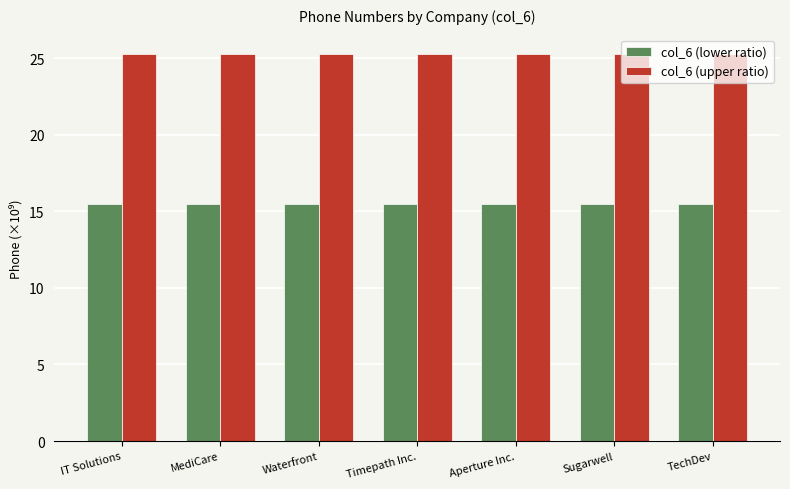

What is the total value across all series at Timepath Inc.?

40.8